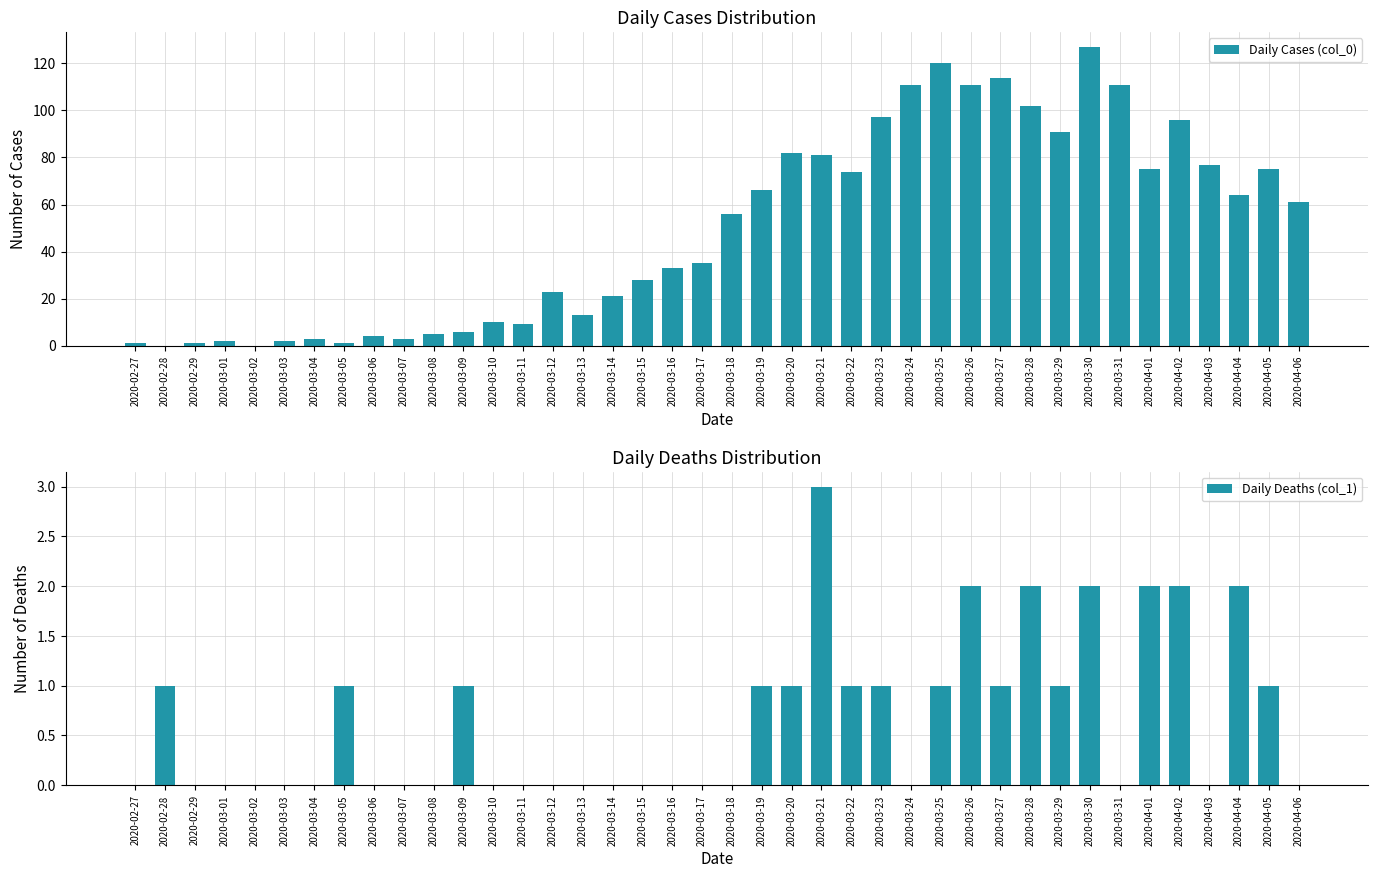

Which category has the highest value in the Daily Deaths (col_1) series?

2020-03-21